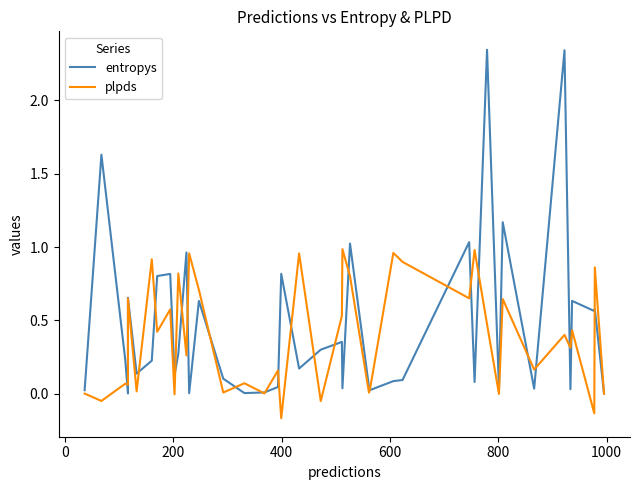

Does the chart have visible grid lines?

No